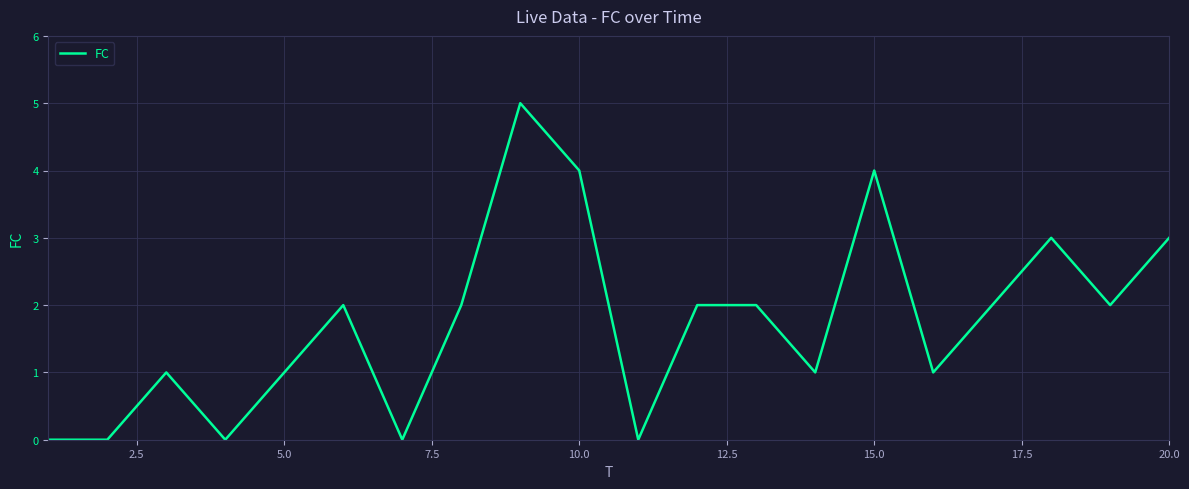

What is the maximum value shown in the chart?

5